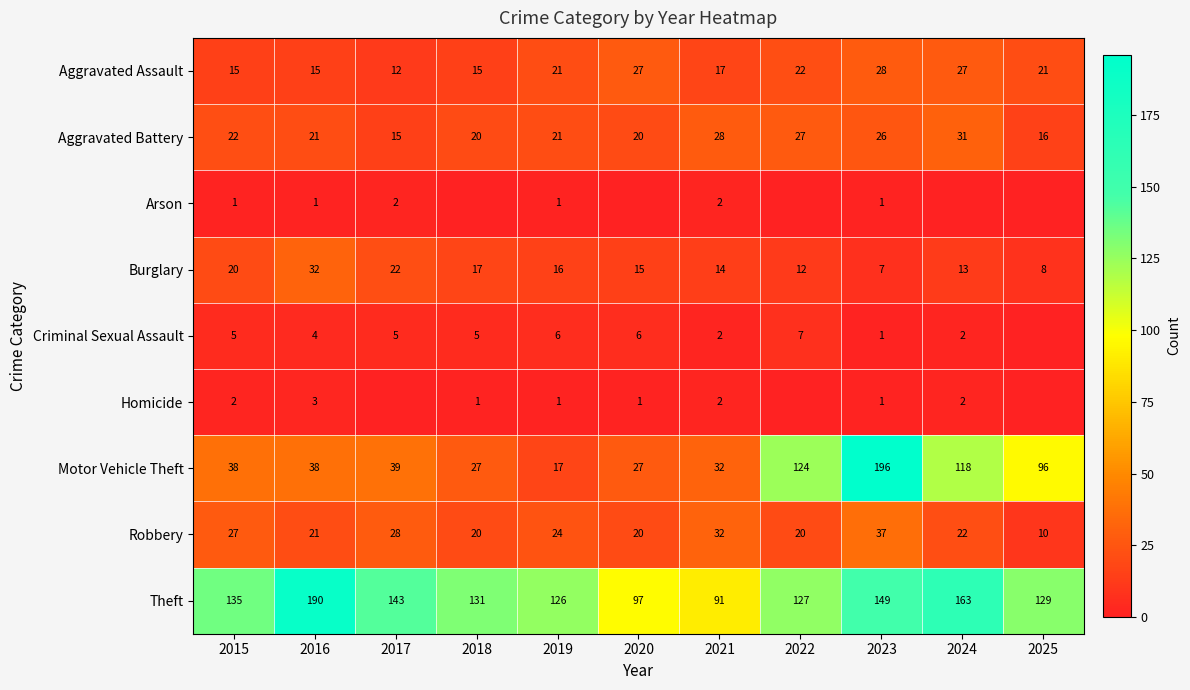

What is the average value of the Robbery series?

24